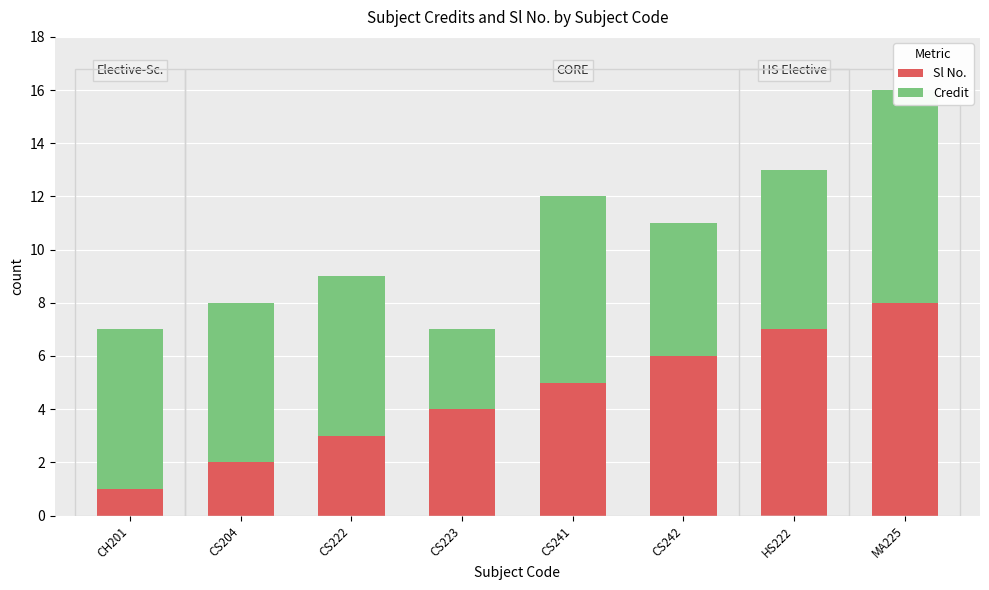

List the series in order of their peak value, lowest first.

Sl No., Credit